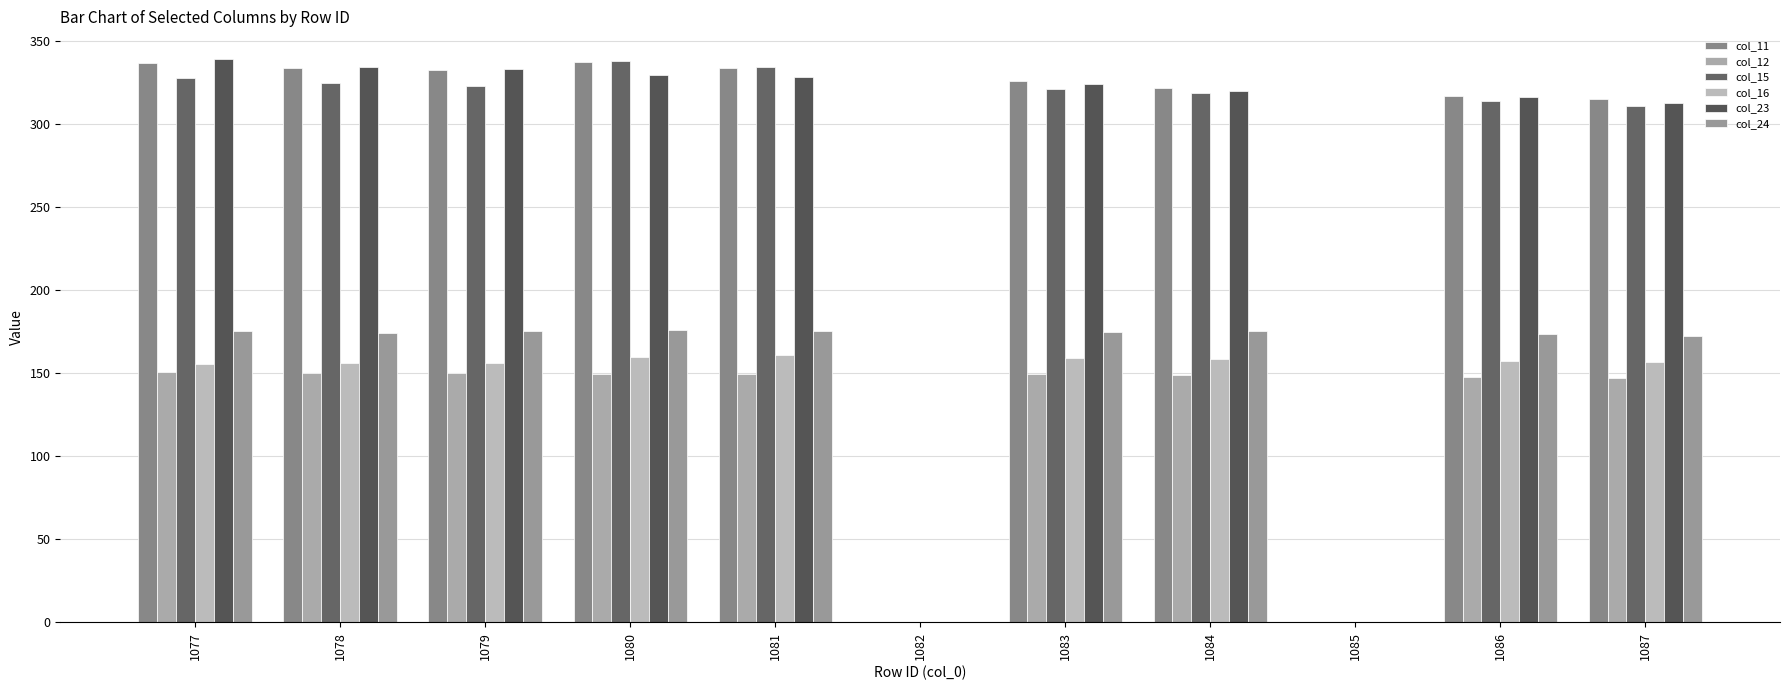

Reading right to left, transcribe all the data shown in this chart.

col_11: 314.9	317.1	0.0	321.5	326.0	0.0	334.0	337.4	332.6	333.8	336.9
col_12: 147.2	147.5	0.0	149.2	149.2	0.0	149.3	149.6	149.9	150.2	150.6
col_15: 310.8	314.1	0.0	319.0	321.3	0.0	334.3	337.8	322.8	324.6	327.6
col_16: 156.5	157.1	0.0	158.6	159.3	0.0	161.0	159.9	156.0	155.8	155.2
col_23: 312.9	316.4	0.0	319.9	324.0	0.0	328.2	329.4	333.0	334.4	338.9
col_24: 172.5	173.6	0.0	175.6	174.8	0.0	175.7	175.9	175.5	174.4	175.1